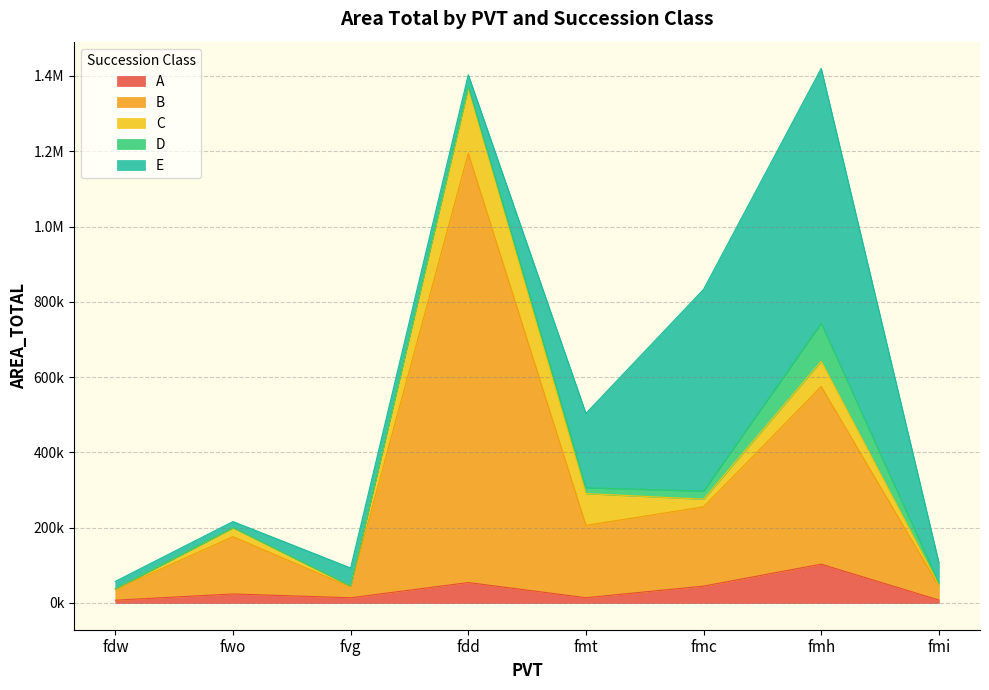

Is the value of B at fdd greater than the value of D at fmi?

Yes